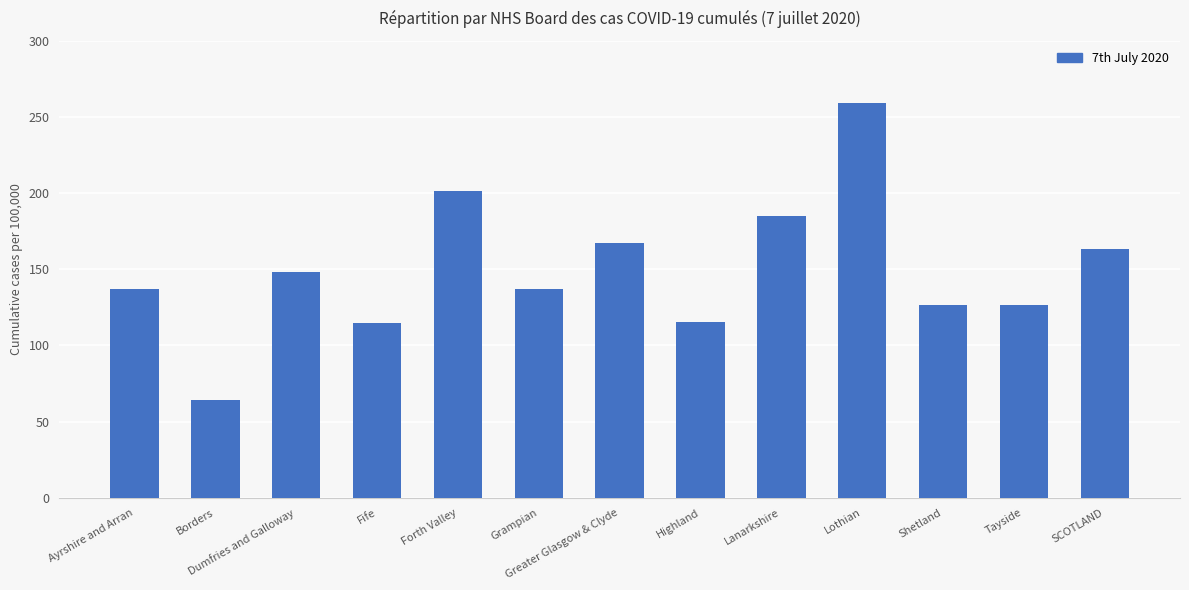

Which label corresponds to the largest value in the chart?

Lothian